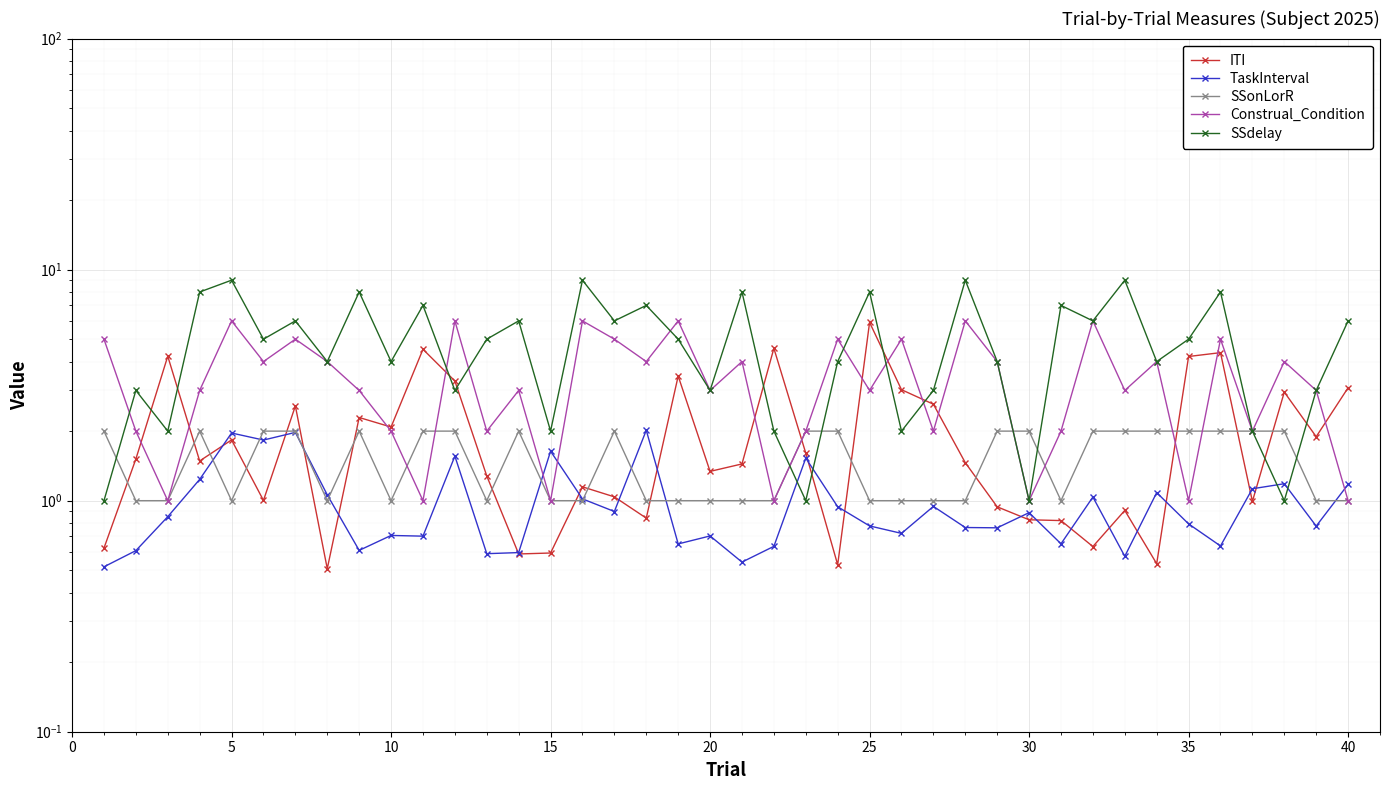

Is it true that SSdelay equals 1.2 at 10?

False